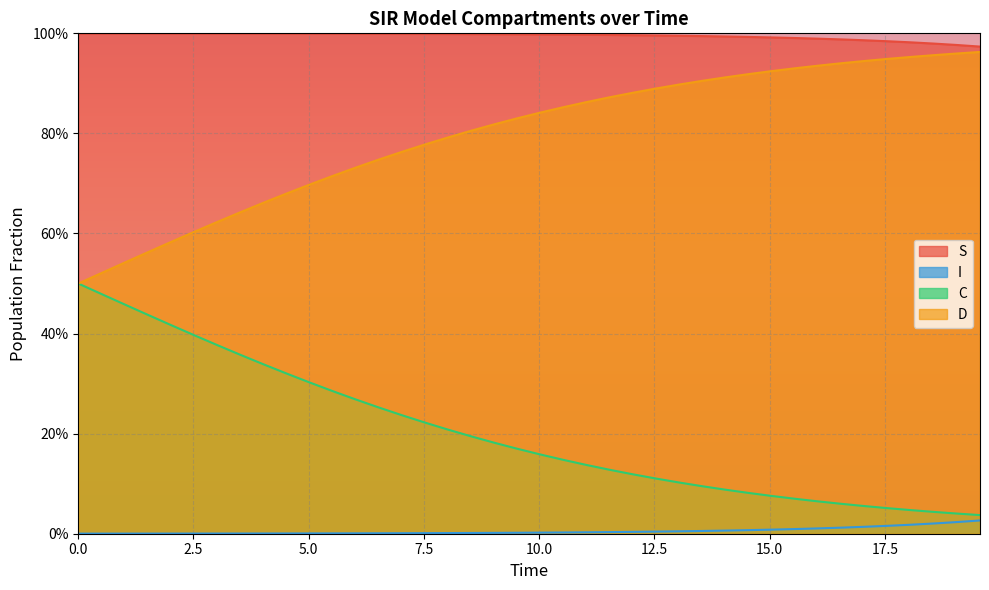

Reading left to right, transcribe all the data shown in this chart.

S: 0.0=1.0	0.5016722408026756=1.0	1.0033444816053512=1.0	1.5050167224080266=1.0	2.0066889632107023=1.0	2.508361204013378=1.0	3.0100334448160533=1.0	3.511705685618729=1.0	4.013377926421405=1.0	4.51505016722408=1.0	5.016722408026756=1.0	5.518394648829432=1.0	6.020066889632107=1.0	6.521739130434782=1.0	7.023411371237458=1.0	7.525083612040134=1.0	8.02675585284281=1.0	8.528428093645484=1.0	9.03010033444816=1.0	9.531772575250836=1.0	10.033444816053512=1.0	10.535117056856187=1.0	11.036789297658864=1.0	11.538461538461538=1.0	12.040133779264213=1.0	12.54180602006689=1.0	13.043478260869565=1.0	13.545150501672241=1.0	14.046822742474916=1.0	14.548494983277592=1.0	15.050167224080267=1.0	15.551839464882944=1.0	16.05351170568562=1.0	16.555183946488295=1.0	17.05685618729097=1.0	17.558528428093645=1.0	18.06020066889632=1.0	18.561872909698998=1.0	19.06354515050167=1.0	19.565217391304348=1.0
I: 0.0=0.0	0.5016722408026756=0.0	1.0033444816053512=0.0	1.5050167224080266=0.0	2.0066889632107023=0.0	2.508361204013378=0.0	3.0100334448160533=0.0	3.511705685618729=0.0	4.013377926421405=0.0	4.51505016722408=0.0	5.016722408026756=0.0	5.518394648829432=0.0	6.020066889632107=0.0	6.521739130434782=0.0	7.023411371237458=0.0	7.525083612040134=0.0	8.02675585284281=0.0	8.528428093645484=0.0	9.03010033444816=0.0	9.531772575250836=0.0	10.033444816053512=0.0	10.535117056856187=0.0	11.036789297658864=0.0	11.538461538461538=0.0	12.040133779264213=0.0	12.54180602006689=0.0	13.043478260869565=0.0	13.545150501672241=0.0	14.046822742474916=0.0	14.548494983277592=0.0	15.050167224080267=0.0	15.551839464882944=0.0	16.05351170568562=0.0	16.555183946488295=0.0	17.05685618729097=0.0	17.558528428093645=0.0	18.06020066889632=0.0	18.561872909698998=0.0	19.06354515050167=0.0	19.565217391304348=0.0
C: 0.0=0.5	0.5016722408026756=0.5	1.0033444816053512=0.5	1.5050167224080266=0.4	2.0066889632107023=0.4	2.508361204013378=0.4	3.0100334448160533=0.4	3.511705685618729=0.4	4.013377926421405=0.3	4.51505016722408=0.3	5.016722408026756=0.3	5.518394648829432=0.3	6.020066889632107=0.3	6.521739130434782=0.3	7.023411371237458=0.2	7.525083612040134=0.2	8.02675585284281=0.2	8.528428093645484=0.2	9.03010033444816=0.2	9.531772575250836=0.2	10.033444816053512=0.2	10.535117056856187=0.1	11.036789297658864=0.1	11.538461538461538=0.1	12.040133779264213=0.1	12.54180602006689=0.1	13.043478260869565=0.1	13.545150501672241=0.1	14.046822742474916=0.1	14.548494983277592=0.1	15.050167224080267=0.1	15.551839464882944=0.1	16.05351170568562=0.1	16.555183946488295=0.1	17.05685618729097=0.1	17.558528428093645=0.1	18.06020066889632=0.0	18.561872909698998=0.0	19.06354515050167=0.0	19.565217391304348=0.0
D: 0.0=0.5	0.5016722408026756=0.5	1.0033444816053512=0.5	1.5050167224080266=0.6	2.0066889632107023=0.6	2.508361204013378=0.6	3.0100334448160533=0.6	3.511705685618729=0.6	4.013377926421405=0.7	4.51505016722408=0.7	5.016722408026756=0.7	5.518394648829432=0.7	6.020066889632107=0.7	6.521739130434782=0.7	7.023411371237458=0.8	7.525083612040134=0.8	8.02675585284281=0.8	8.528428093645484=0.8	9.03010033444816=0.8	9.531772575250836=0.8	10.033444816053512=0.8	10.535117056856187=0.9	11.036789297658864=0.9	11.538461538461538=0.9	12.040133779264213=0.9	12.54180602006689=0.9	13.043478260869565=0.9	13.545150501672241=0.9	14.046822742474916=0.9	14.548494983277592=0.9	15.050167224080267=0.9	15.551839464882944=0.9	16.05351170568562=0.9	16.555183946488295=0.9	17.05685618729097=0.9	17.558528428093645=0.9	18.06020066889632=1.0	18.561872909698998=1.0	19.06354515050167=1.0	19.565217391304348=1.0